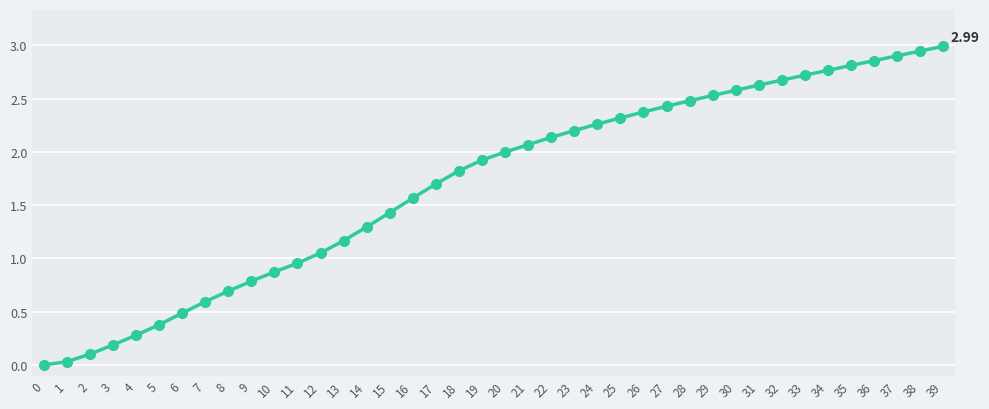

The value at 29 is 3.6. True or false?

False